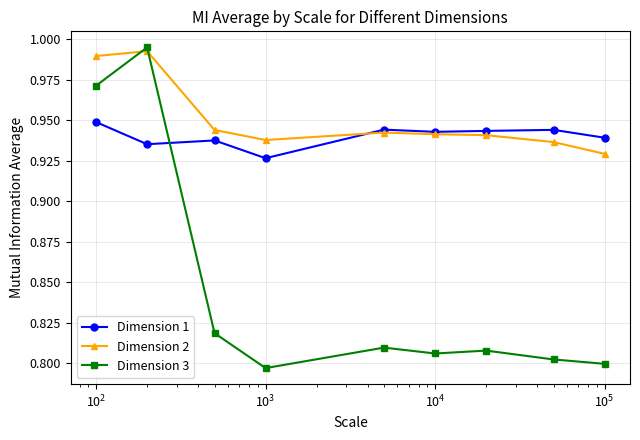

What are all the series names shown in the legend?

Dimension 1, Dimension 2, Dimension 3